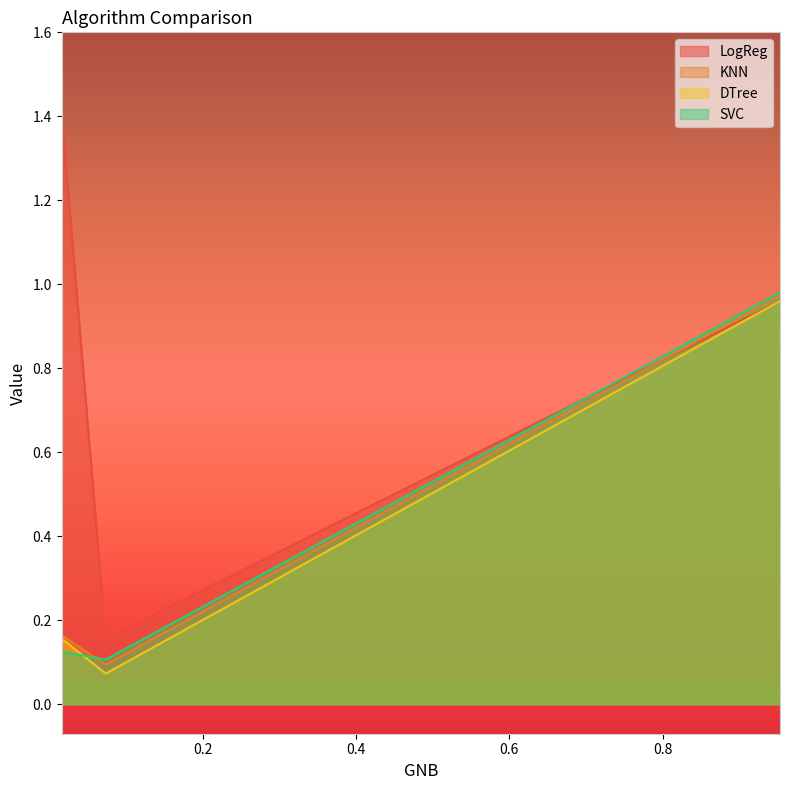

The value of DTree at 0.015625 is 0.1. True or false?

False